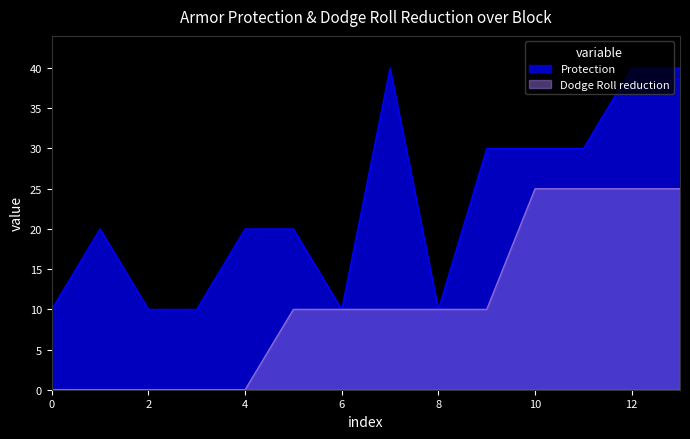

What is the difference between the maximum and minimum values in the Protection series?

30